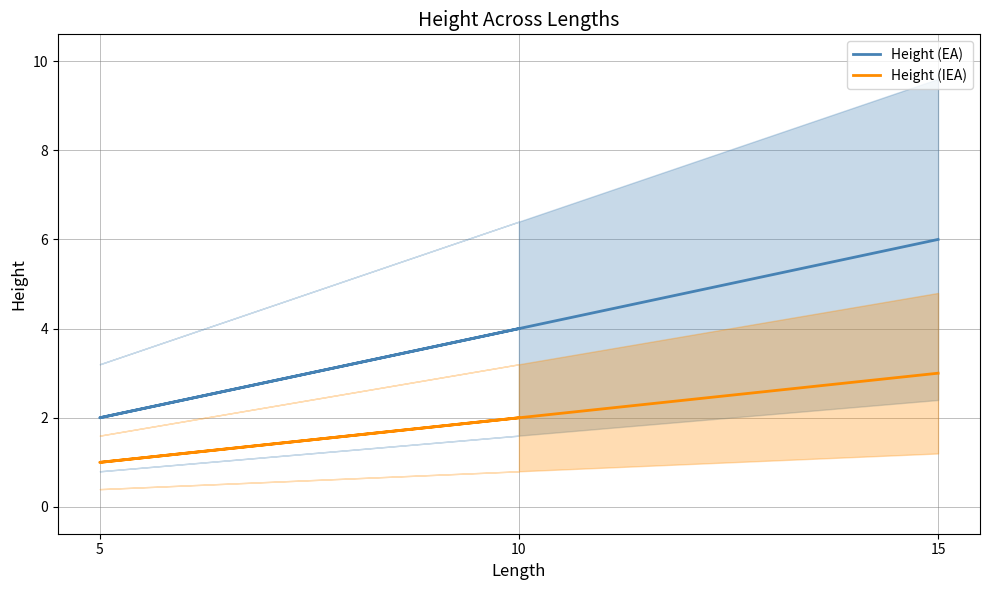

True or false: Height (IEA) has a value of 2 at 10.

True